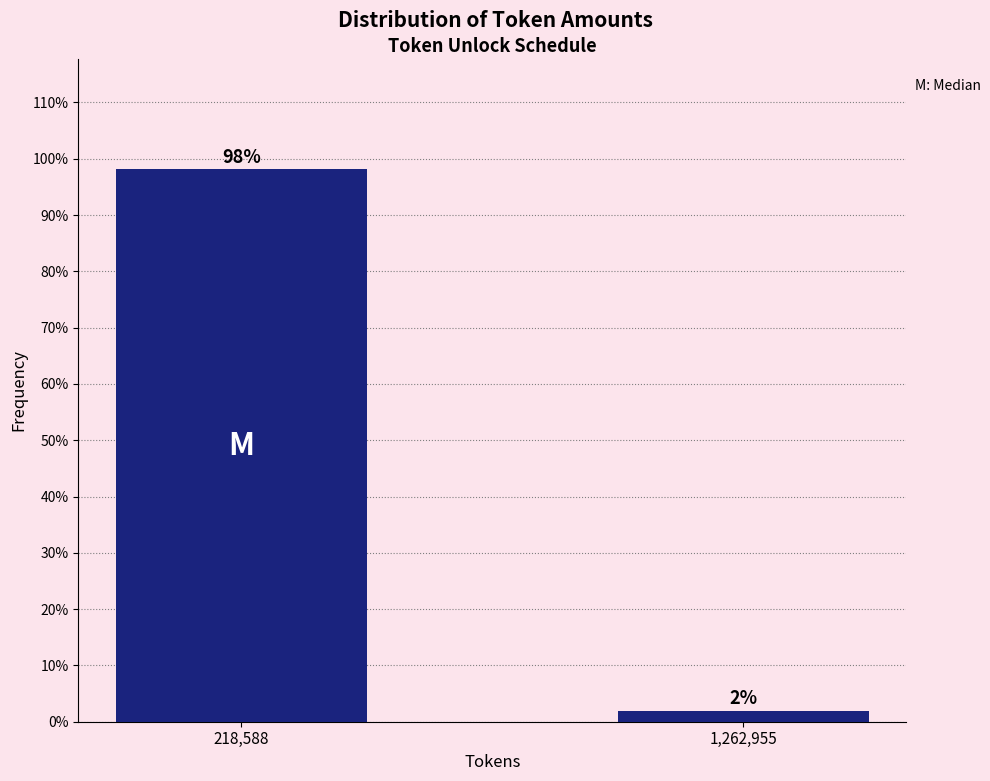

What is the sum of all values?

100.0